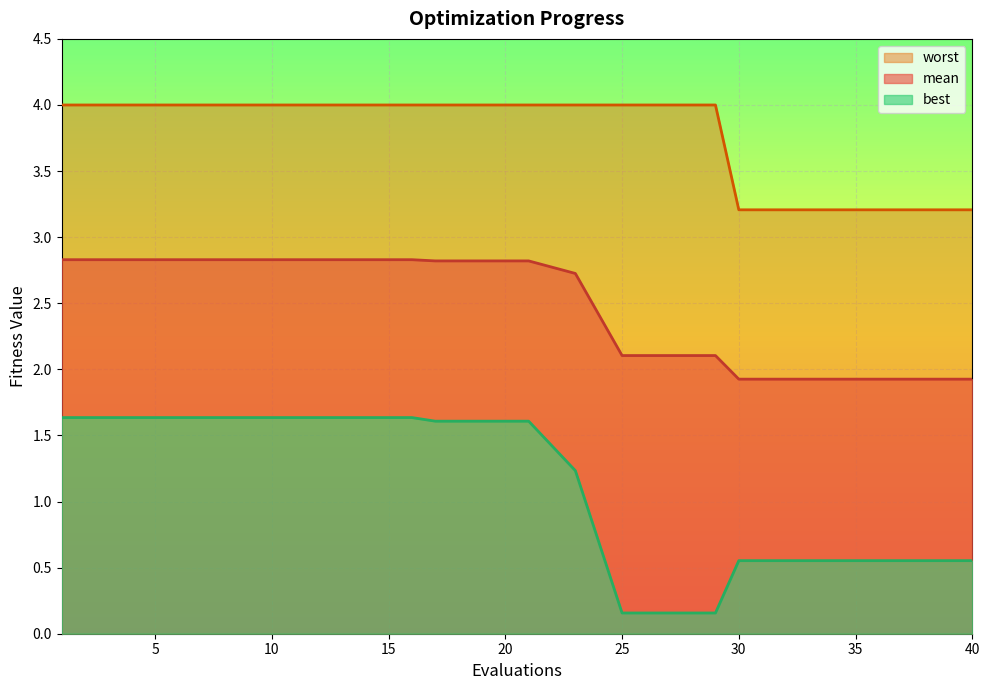

Is it true that mean equals 0.7 at 29?

False